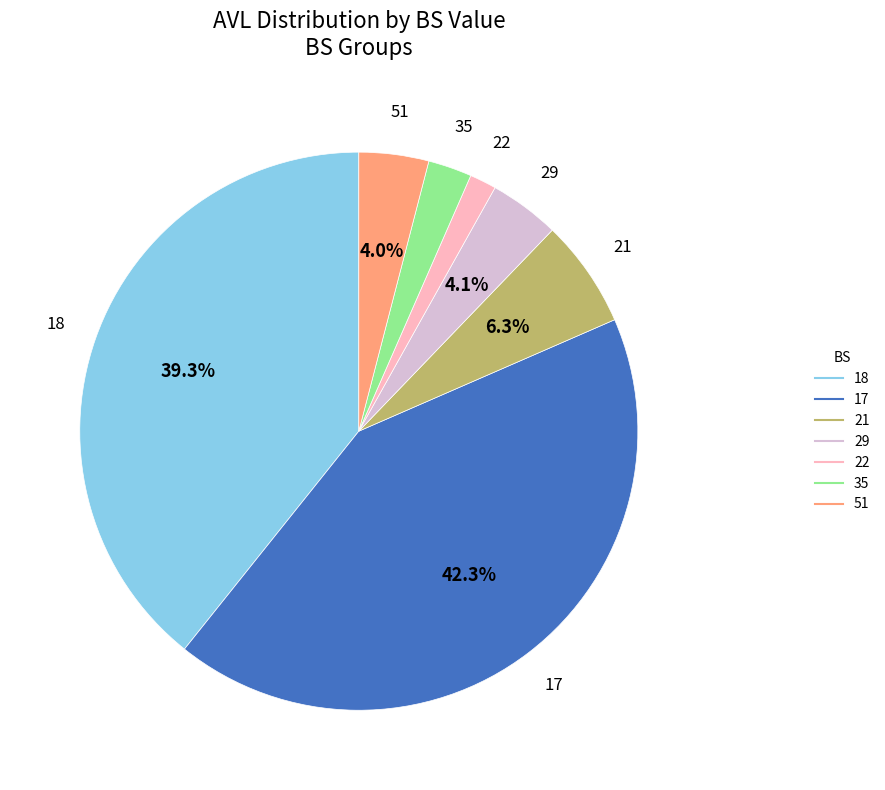

Count the number of slices in the pie.

7